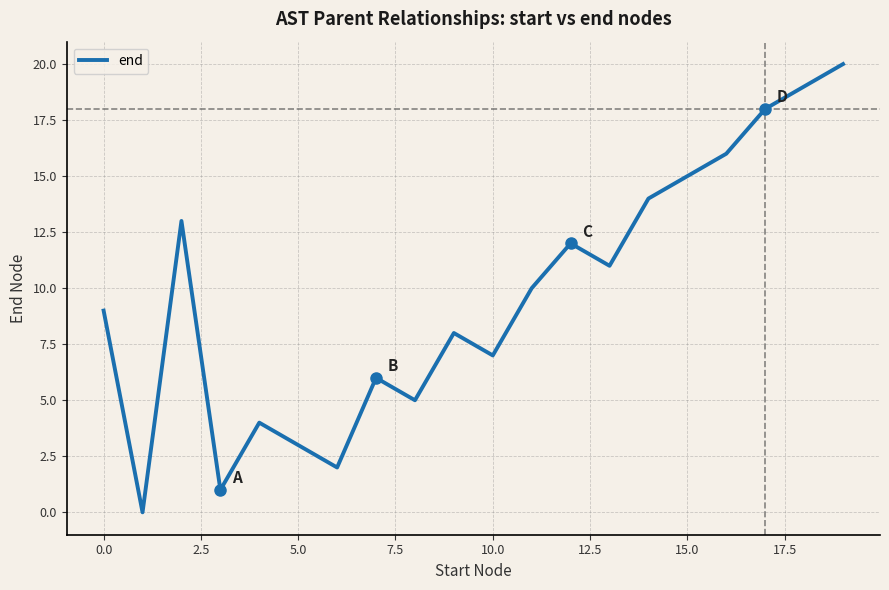

What is the maximum value shown in the chart?

20